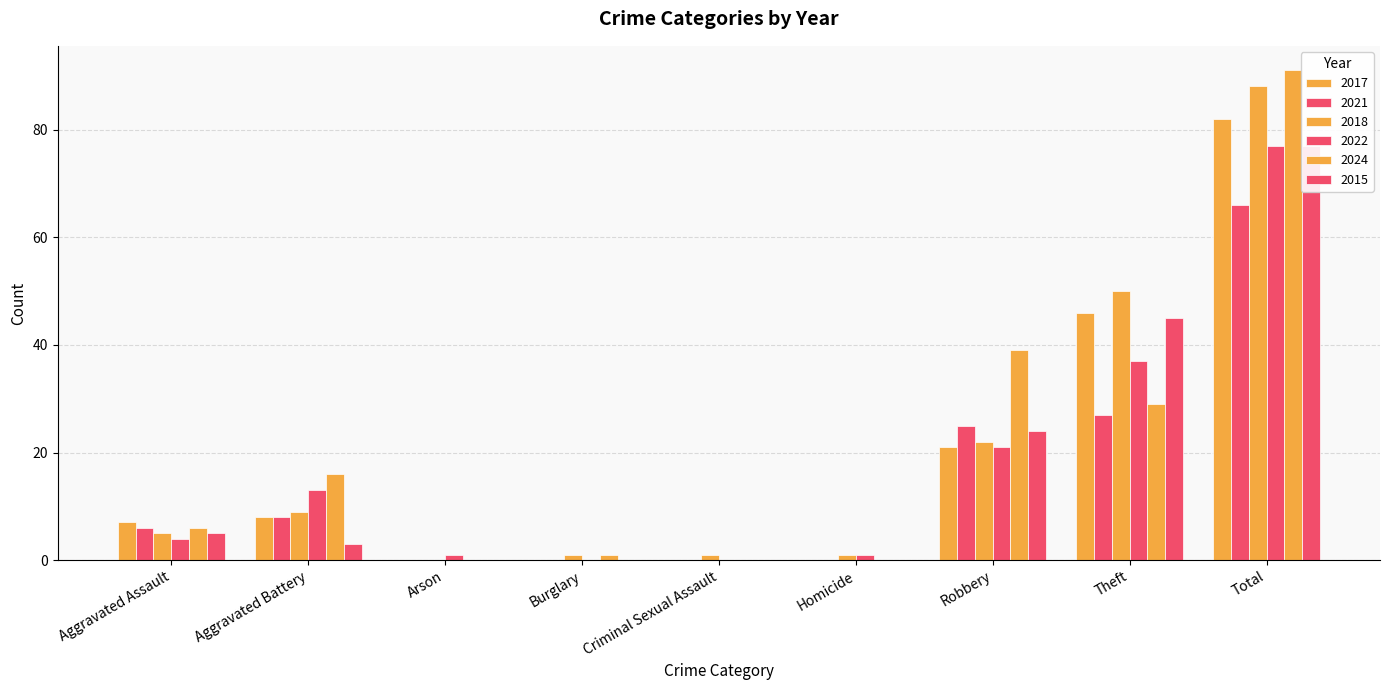

Rank the categories by 2015 value from lowest to highest.

Arson, Burglary, Criminal Sexual Assault, Homicide, Aggravated Battery, Aggravated Assault, Robbery, Theft, Total